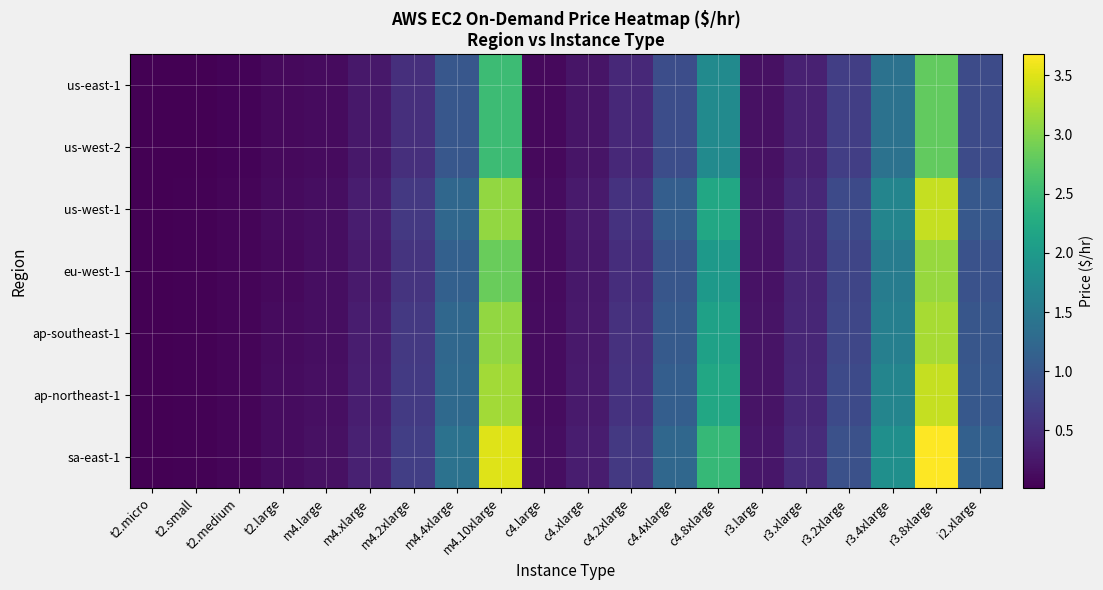

Reading right to left, extract all data points from this chart.

us-east-1: i2.xlarge=0.9	r3.8xlarge=2.8	r3.4xlarge=1.4	r3.2xlarge=0.7	r3.xlarge=0.3	r3.large=0.2	c4.8xlarge=1.8	c4.4xlarge=0.9	c4.2xlarge=0.4	c4.xlarge=0.2	c4.large=0.1	m4.10xlarge=2.5	m4.4xlarge=1.0	m4.2xlarge=0.5	m4.xlarge=0.3	m4.large=0.1	t2.large=0.1	t2.medium=0.1	t2.small=0.0	t2.micro=0.0
us-west-2: i2.xlarge=0.9	r3.8xlarge=2.8	r3.4xlarge=1.4	r3.2xlarge=0.7	r3.xlarge=0.3	r3.large=0.2	c4.8xlarge=1.8	c4.4xlarge=0.9	c4.2xlarge=0.4	c4.xlarge=0.2	c4.large=0.1	m4.10xlarge=2.5	m4.4xlarge=1.0	m4.2xlarge=0.5	m4.xlarge=0.3	m4.large=0.1	t2.large=0.1	t2.medium=0.1	t2.small=0.0	t2.micro=0.0
us-west-1: i2.xlarge=1.0	r3.8xlarge=3.4	r3.4xlarge=1.7	r3.2xlarge=0.8	r3.xlarge=0.4	r3.large=0.2	c4.8xlarge=2.2	c4.4xlarge=1.1	c4.2xlarge=0.6	c4.xlarge=0.3	c4.large=0.1	m4.10xlarge=3.1	m4.4xlarge=1.2	m4.2xlarge=0.6	m4.xlarge=0.3	m4.large=0.2	t2.large=0.1	t2.medium=0.1	t2.small=0.0	t2.micro=0.0
eu-west-1: i2.xlarge=0.9	r3.8xlarge=3.1	r3.4xlarge=1.6	r3.2xlarge=0.8	r3.xlarge=0.4	r3.large=0.2	c4.8xlarge=2.0	c4.4xlarge=1.0	c4.2xlarge=0.5	c4.xlarge=0.2	c4.large=0.1	m4.10xlarge=2.8	m4.4xlarge=1.1	m4.2xlarge=0.6	m4.xlarge=0.3	m4.large=0.1	t2.large=0.1	t2.medium=0.1	t2.small=0.0	t2.micro=0.0
ap-southeast-1: i2.xlarge=1.0	r3.8xlarge=3.2	r3.4xlarge=1.6	r3.2xlarge=0.8	r3.xlarge=0.4	r3.large=0.2	c4.8xlarge=2.1	c4.4xlarge=1.1	c4.2xlarge=0.5	c4.xlarge=0.3	c4.large=0.1	m4.10xlarge=3.1	m4.4xlarge=1.2	m4.2xlarge=0.6	m4.xlarge=0.3	m4.large=0.2	t2.large=0.1	t2.medium=0.1	t2.small=0.0	t2.micro=0.0
ap-northeast-1: i2.xlarge=1.0	r3.8xlarge=3.4	r3.4xlarge=1.7	r3.2xlarge=0.8	r3.xlarge=0.4	r3.large=0.2	c4.8xlarge=2.2	c4.4xlarge=1.1	c4.2xlarge=0.6	c4.xlarge=0.3	c4.large=0.1	m4.10xlarge=3.2	m4.4xlarge=1.3	m4.2xlarge=0.6	m4.xlarge=0.3	m4.large=0.2	t2.large=0.1	t2.medium=0.1	t2.small=0.0	t2.micro=0.0
sa-east-1: i2.xlarge=1.1	r3.8xlarge=3.7	r3.4xlarge=1.8	r3.2xlarge=0.9	r3.xlarge=0.5	r3.large=0.2	c4.8xlarge=2.5	c4.4xlarge=1.2	c4.2xlarge=0.6	c4.xlarge=0.3	c4.large=0.2	m4.10xlarge=3.5	m4.4xlarge=1.4	m4.2xlarge=0.7	m4.xlarge=0.3	m4.large=0.2	t2.large=0.1	t2.medium=0.1	t2.small=0.0	t2.micro=0.0